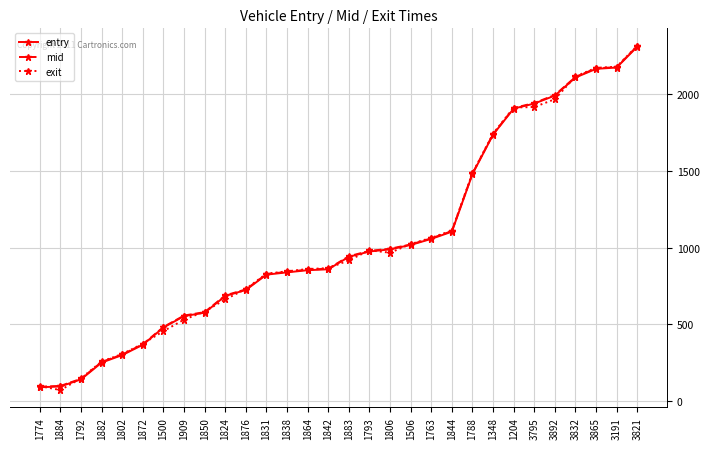

What position from the left is 1806?

18